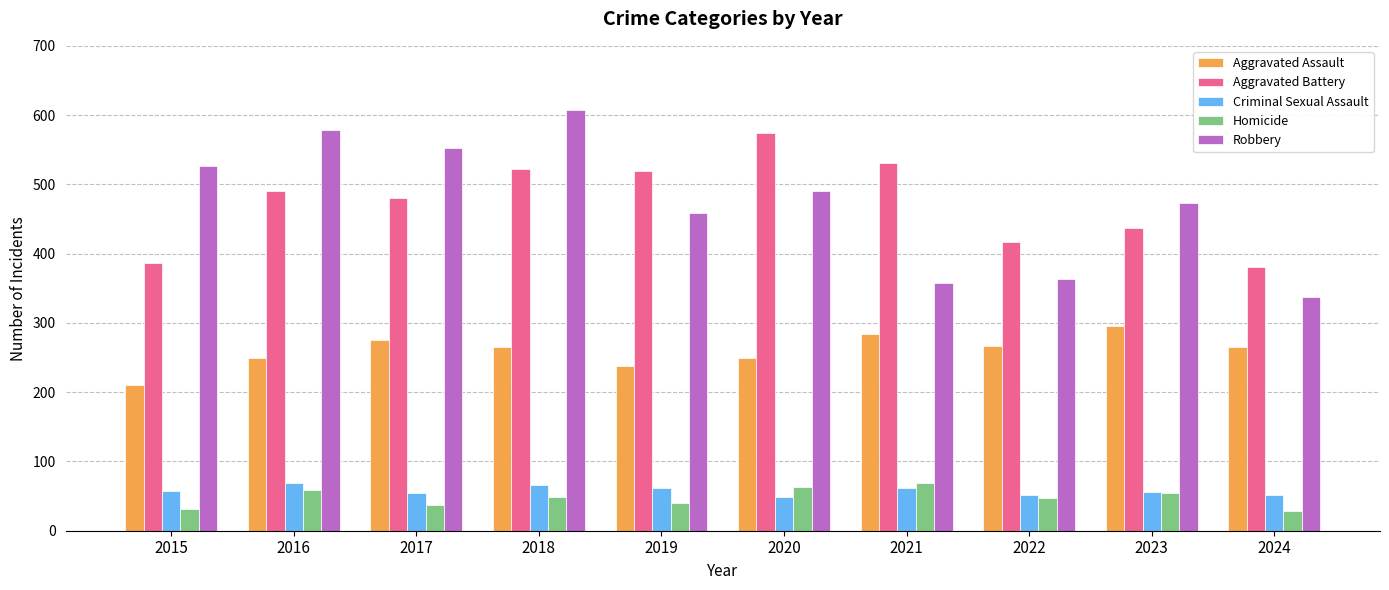

What is the difference between the Homicide values at 2017 and 2021?

32